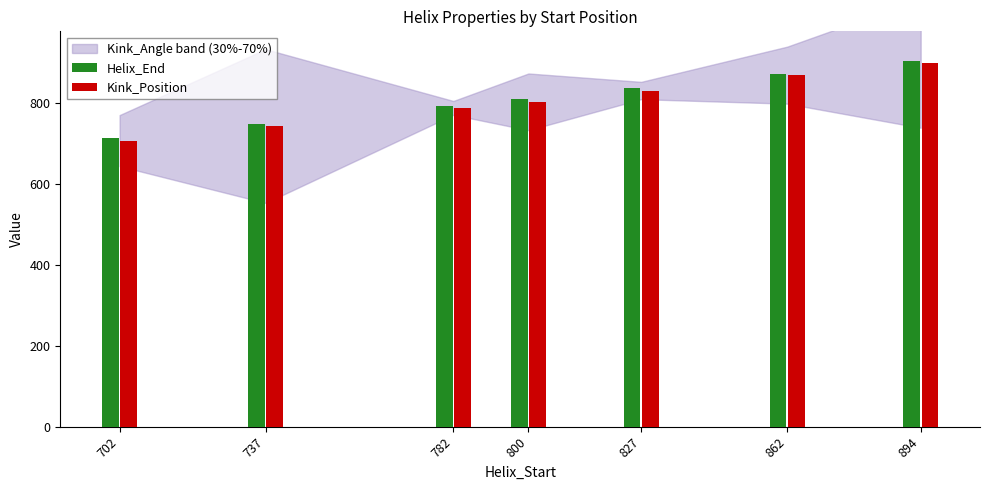

Are the bars grouped side by side (vs. stacked)?

Yes